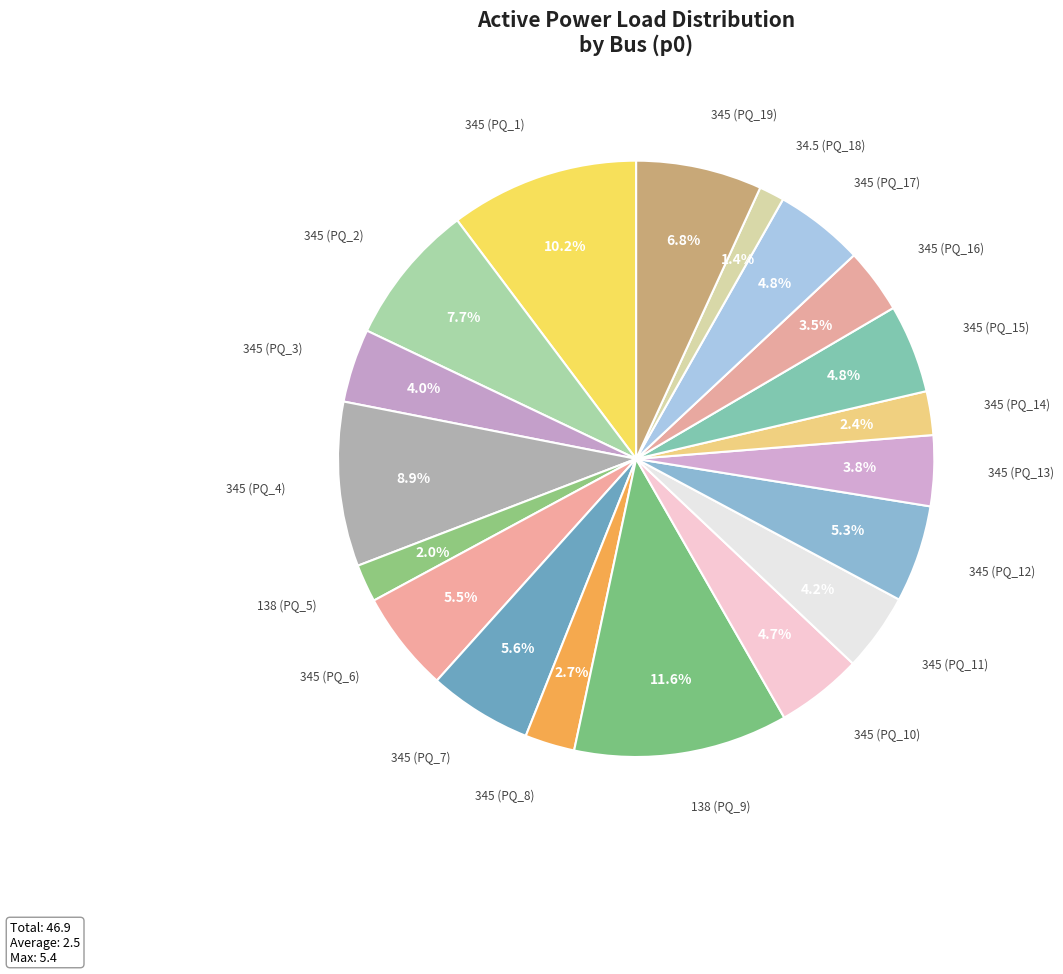

How many segments does this pie chart have?

19